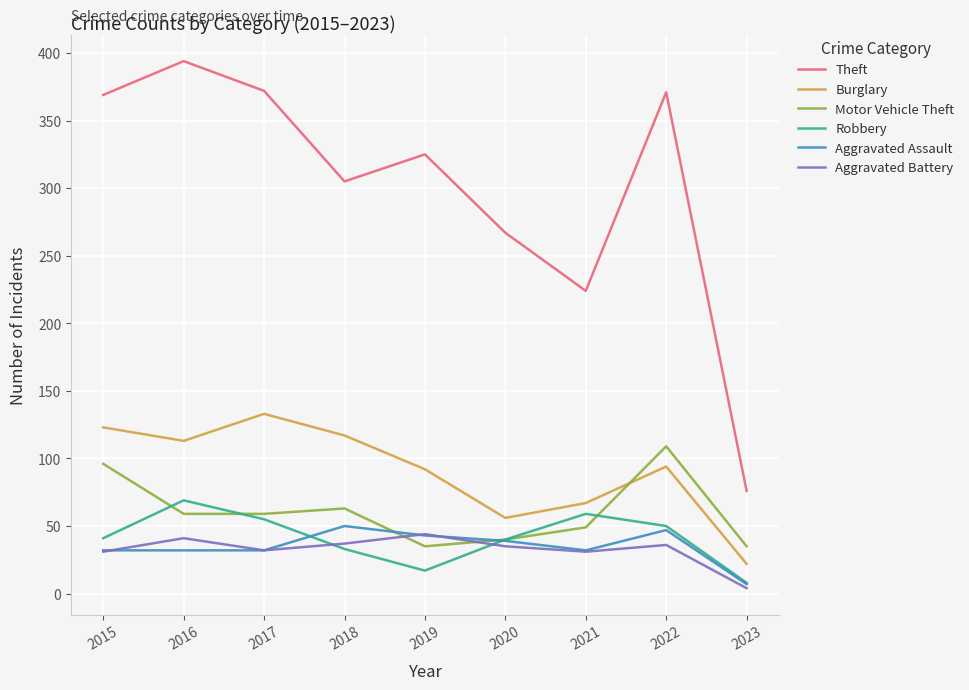

True or false: Motor Vehicle Theft has a value of 16 at 2019.

False